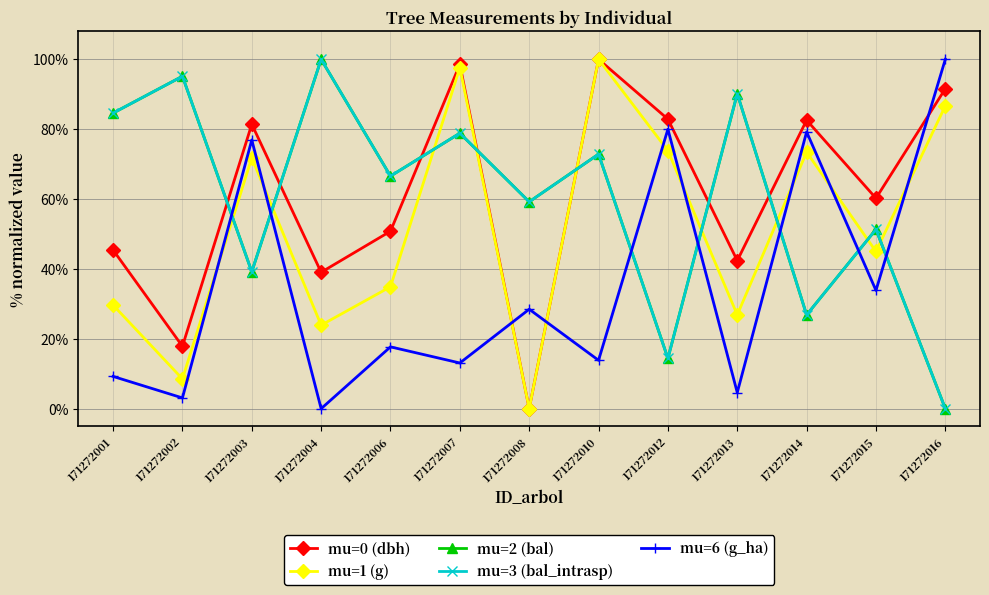

Is this an area chart (filled region under the line)?

No